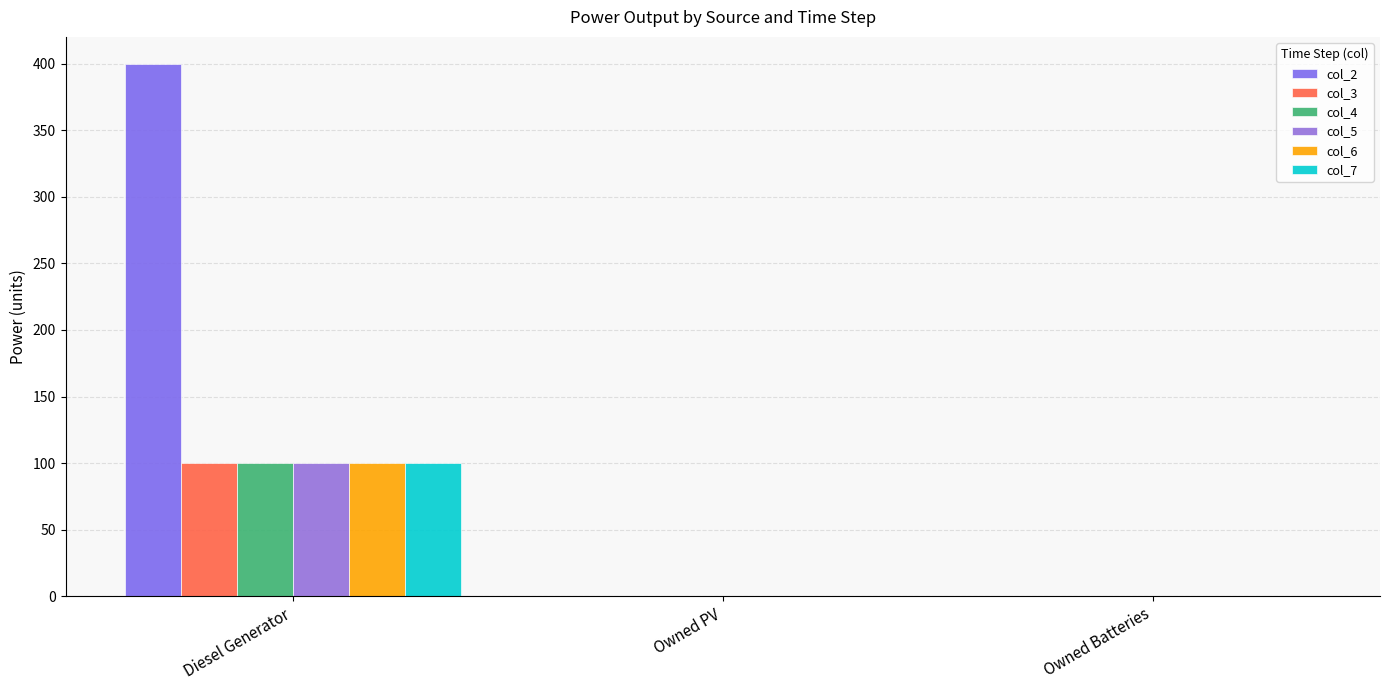

Rank the series at Owned Batteries from highest to lowest value.

col_2, col_3, col_4, col_5, col_6, col_7